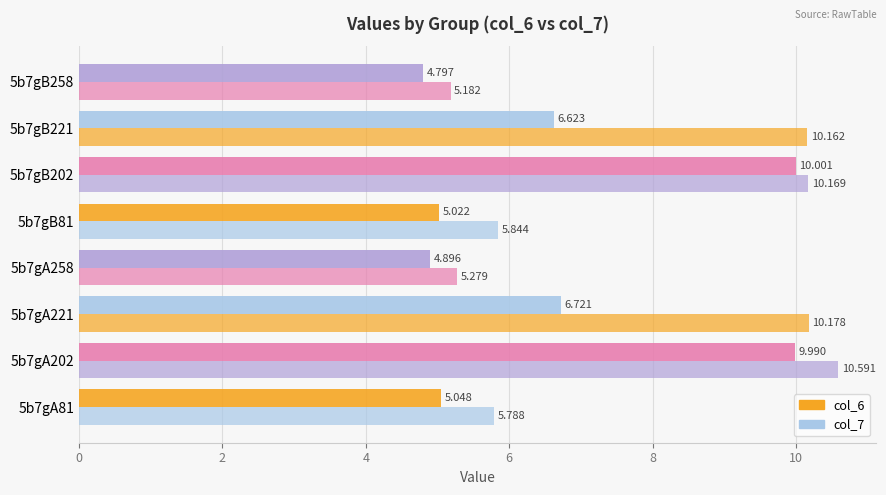

How many series are shown in this chart?

2